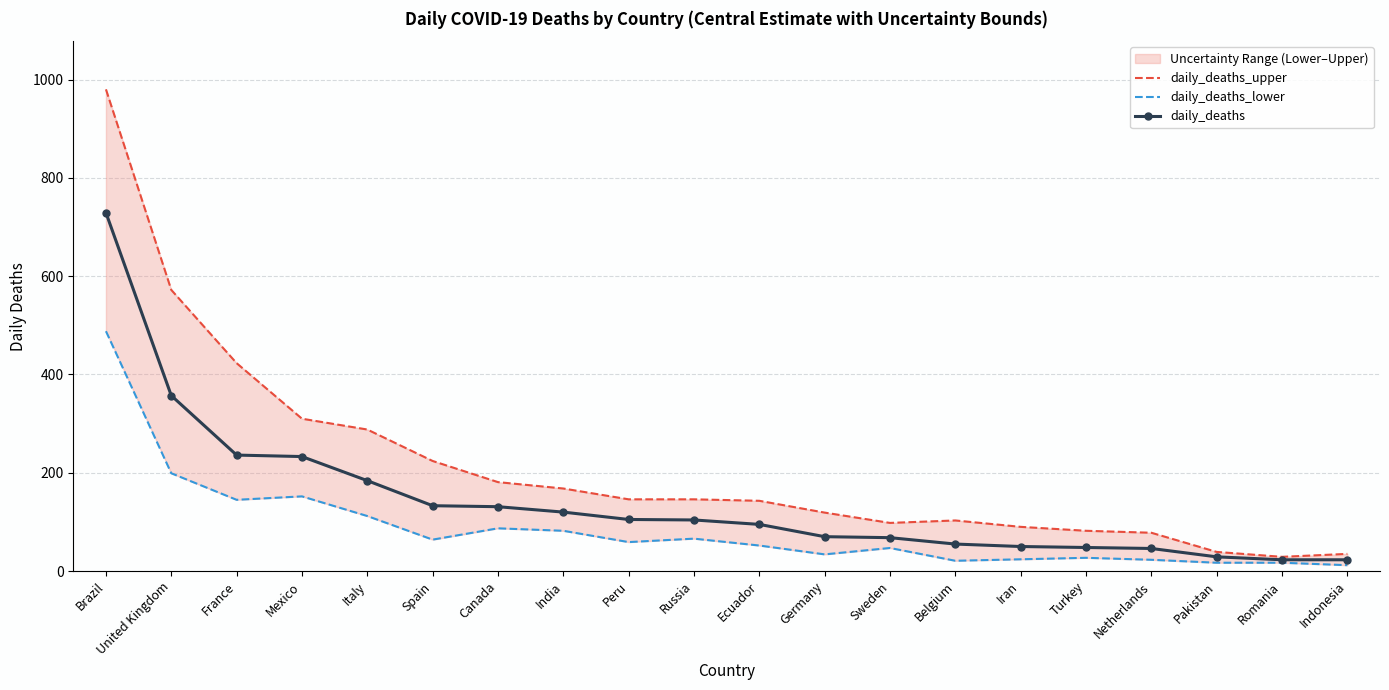

Which has a higher value, Russia or India?

India